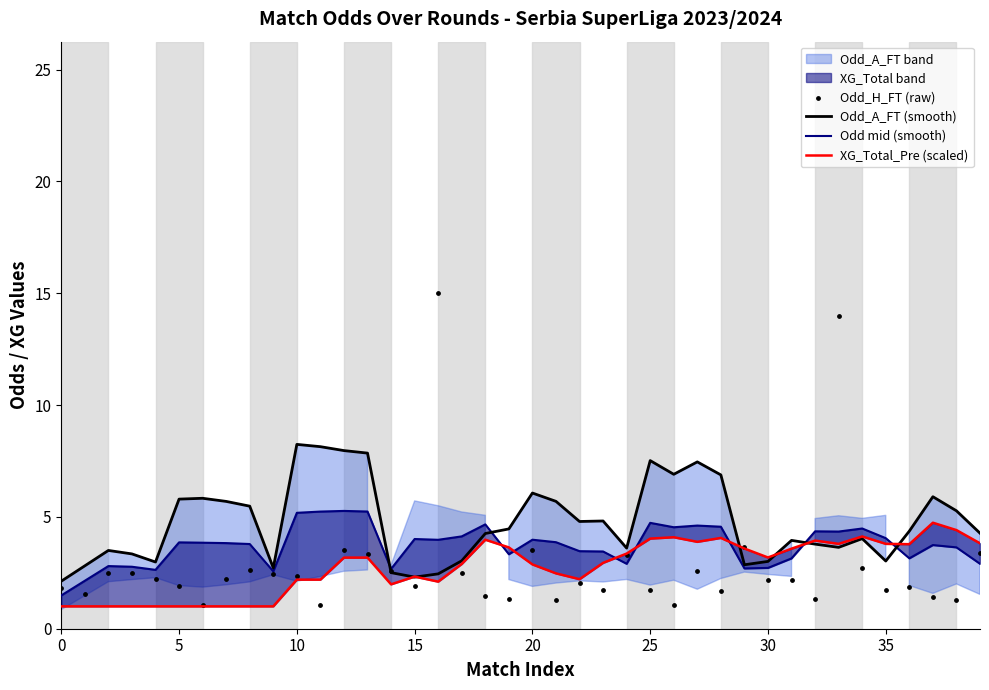

Which series has the widest spread of Y values?

Odd_H_FT (raw)